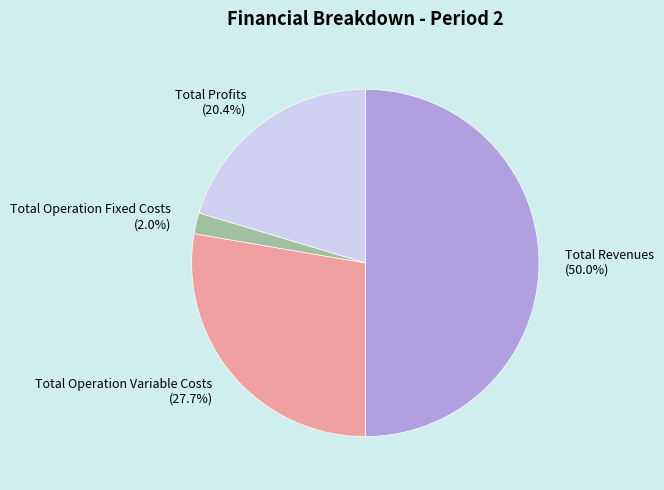

Which slice is the largest?

Total Revenues (50.0%)